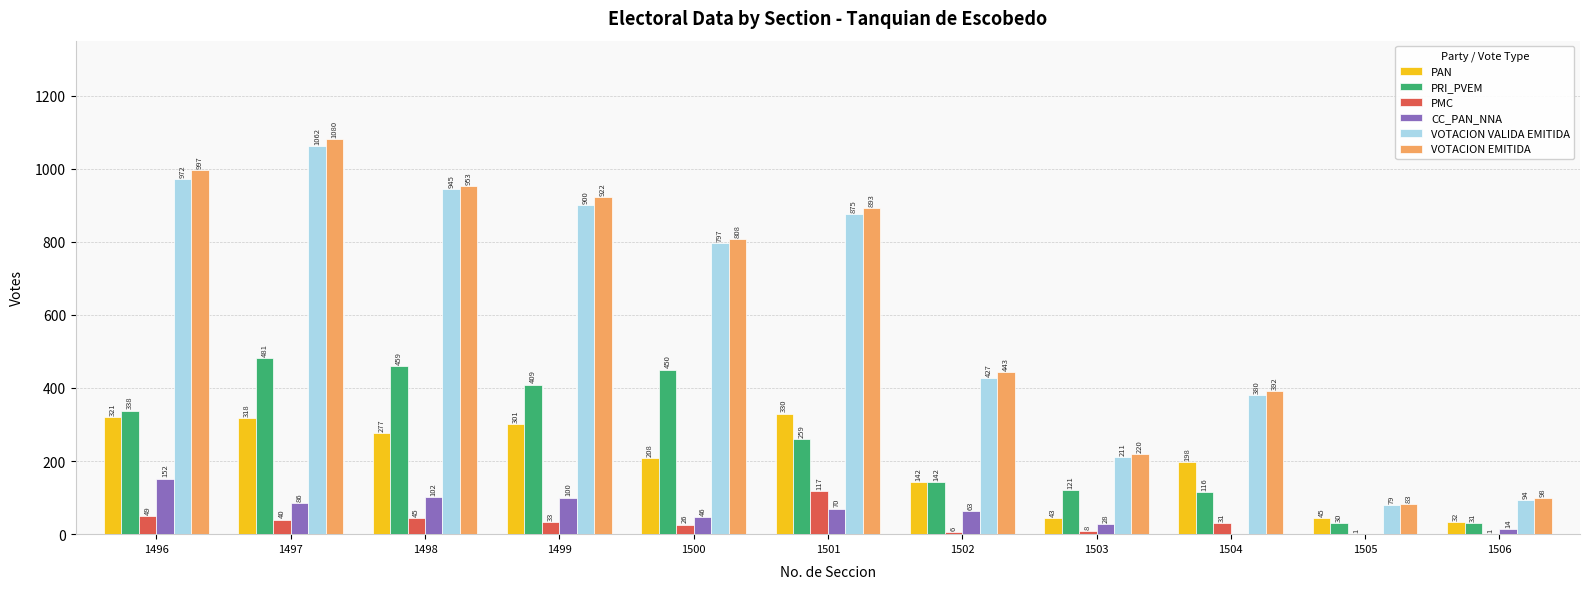

Reading left to right, what are all the values shown in this chart?

PAN: 1496=321	1497=318	1498=277	1499=301	1500=208	1501=330	1502=142	1503=43	1504=198	1505=45	1506=32
PRI_PVEM: 1496=338	1497=481	1498=459	1499=409	1500=450	1501=259	1502=142	1503=121	1504=116	1505=30	1506=31
PMC: 1496=49	1497=40	1498=45	1499=33	1500=26	1501=117	1502=6	1503=8	1504=31	1505=1	1506=1
CC_PAN_NNA: 1496=152	1497=86	1498=102	1499=100	1500=46	1501=70	1502=63	1503=28	1504=0	1505=0	1506=14
VOTACION VALIDA EMITIDA: 1496=972	1497=1062	1498=945	1499=900	1500=797	1501=875	1502=427	1503=211	1504=380	1505=79	1506=94
VOTACION EMITIDA: 1496=997	1497=1080	1498=953	1499=922	1500=808	1501=893	1502=443	1503=220	1504=392	1505=83	1506=98